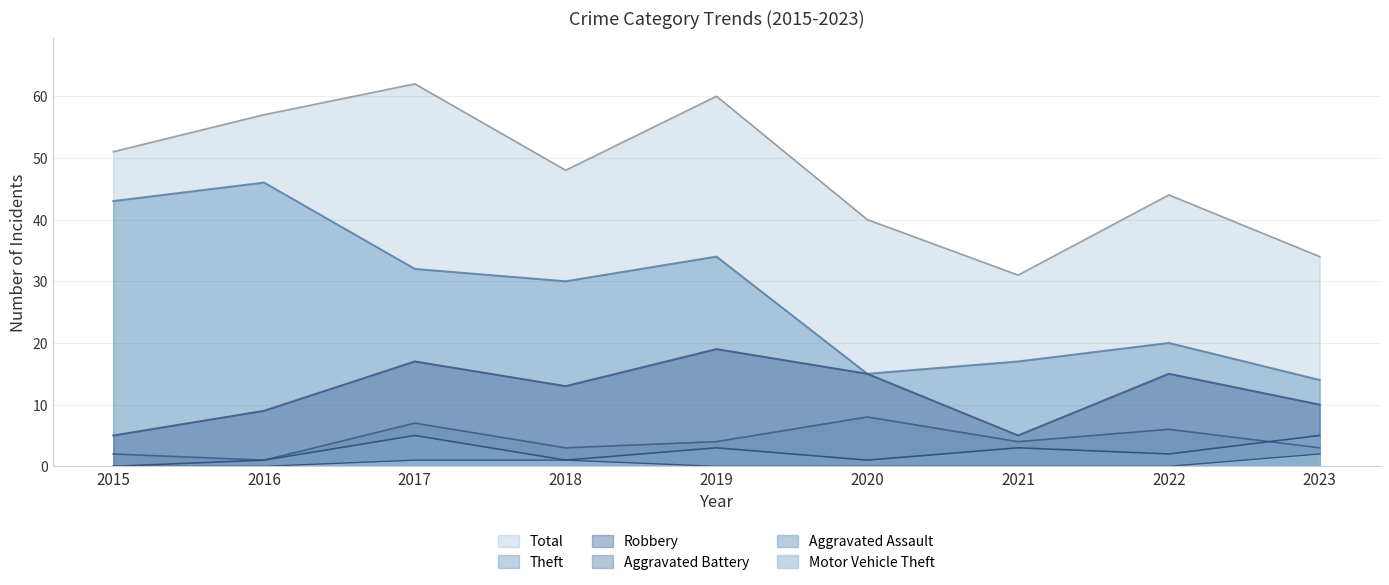

What is the difference between the second highest and minimum values in the Aggravated Battery series?

6